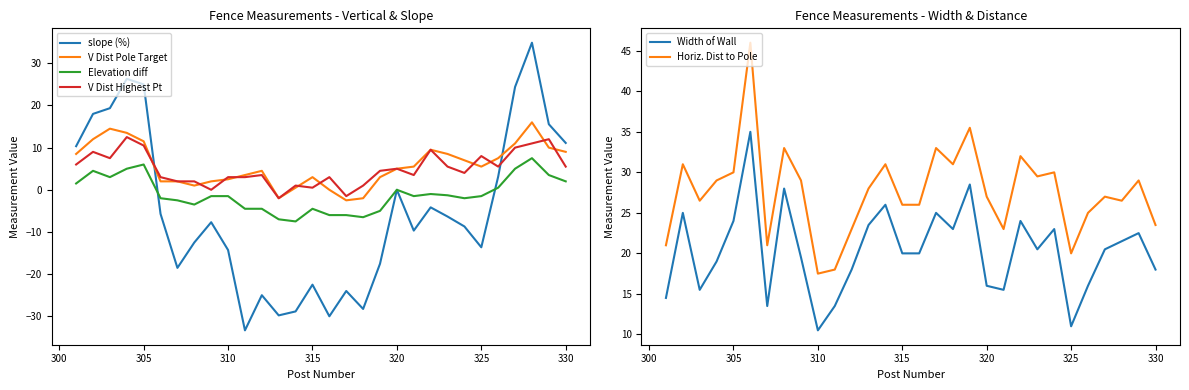

How many values in V Dist Pole Target are below zero?

3